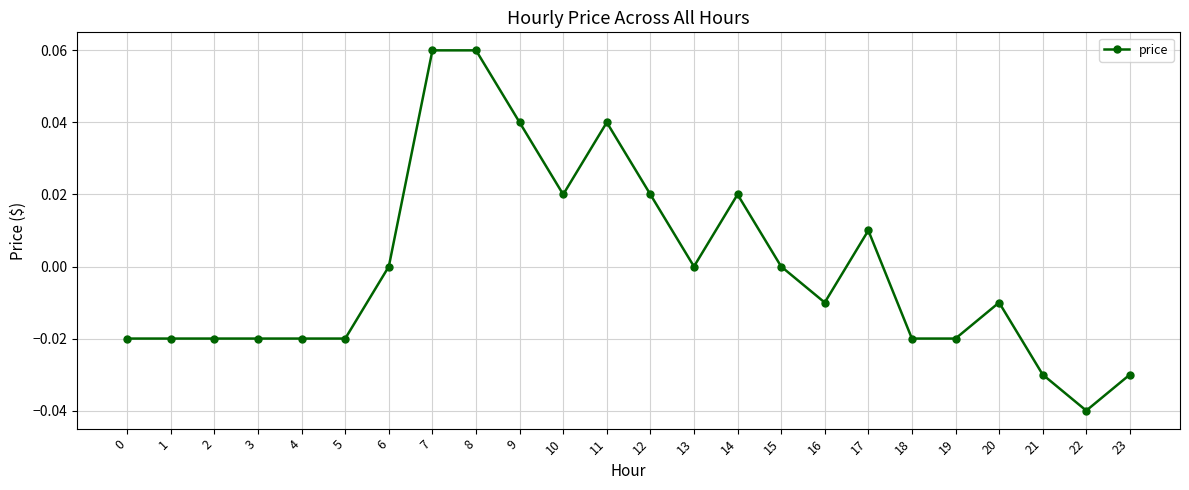

True or false: the data has more than 0 interior local peaks.

True